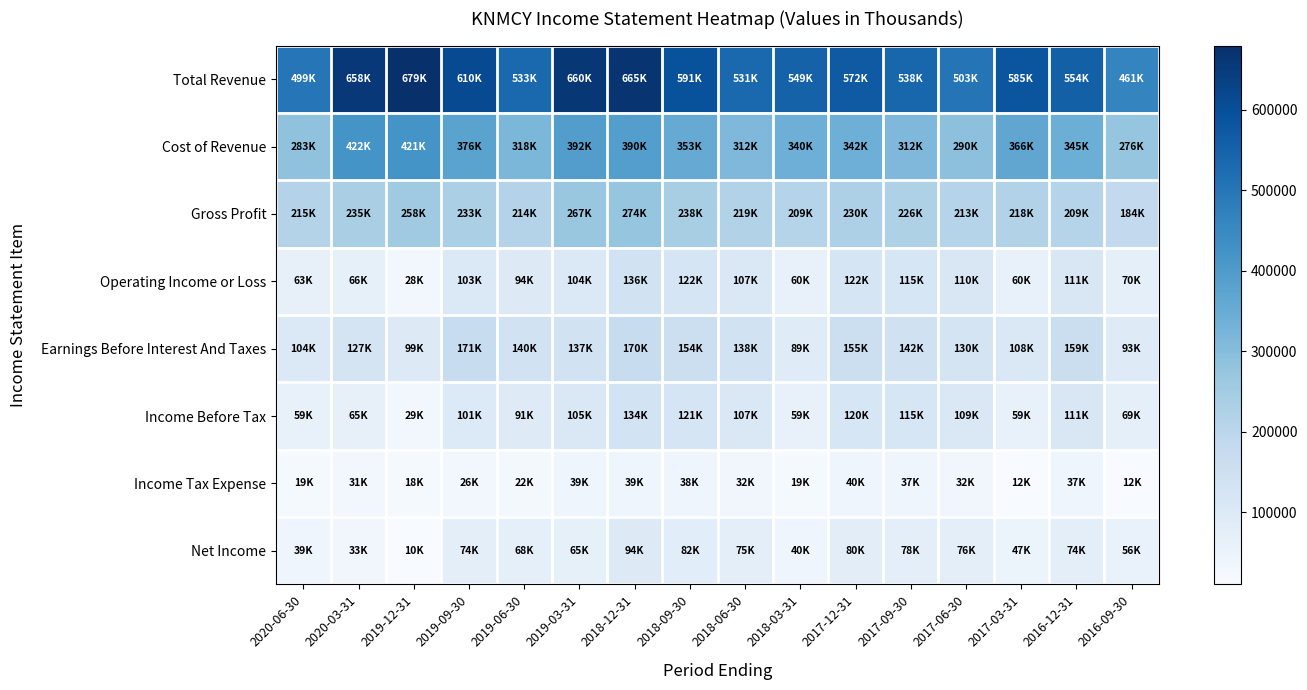

Reading right to left, transcribe all the data shown in this chart.

Total Revenue: 2016-09-30=461100	2016-12-31=554700	2017-03-31=585300	2017-06-30=503900	2017-09-30=538900	2017-12-31=572300	2018-03-31=549900	2018-06-30=531400	2018-09-30=591900	2018-12-31=665200	2019-03-31=660000	2019-06-30=533000	2019-09-30=610100	2019-12-31=679800	2020-03-31=658000	2020-06-30=499300
Cost of Revenue: 2016-09-30=276200	2016-12-31=345000	2017-03-31=366500	2017-06-30=290100	2017-09-30=312800	2017-12-31=342400	2018-03-31=340500	2018-06-30=312300	2018-09-30=353700	2018-12-31=390600	2019-03-31=392300	2019-06-30=318100	2019-09-30=376900	2019-12-31=421800	2020-03-31=422400	2020-06-30=283700
Gross Profit: 2016-09-30=184900	2016-12-31=209800	2017-03-31=218800	2017-06-30=213900	2017-09-30=226100	2017-12-31=230000	2018-03-31=209400	2018-06-30=219100	2018-09-30=238100	2018-12-31=274600	2019-03-31=267800	2019-06-30=214900	2019-09-30=233200	2019-12-31=258000	2020-03-31=235600	2020-06-30=215600
Operating Income or Loss: 2016-09-30=70500	2016-12-31=111300	2017-03-31=60100	2017-06-30=110300	2017-09-30=115300	2017-12-31=122800	2018-03-31=60100	2018-06-30=107400	2018-09-30=122700	2018-12-31=136100	2019-03-31=104600	2019-06-30=94500	2019-09-30=103000	2019-12-31=28800	2020-03-31=66000	2020-06-30=63900
Earnings Before Interest And Taxes: 2016-09-30=93400	2016-12-31=159200	2017-03-31=108600	2017-06-30=130200	2017-09-30=142600	2017-12-31=155200	2018-03-31=89000	2018-06-30=138100	2018-09-30=154700	2018-12-31=170200	2019-03-31=137100	2019-06-30=140200	2019-09-30=171300	2019-12-31=99300	2020-03-31=127100	2020-06-30=104000
Income Before Tax: 2016-09-30=69400	2016-12-31=111900	2017-03-31=59100	2017-06-30=109100	2017-09-30=115400	2017-12-31=120200	2018-03-31=59400	2018-06-30=107600	2018-09-30=121800	2018-12-31=134400	2019-03-31=105000	2019-06-30=91600	2019-09-30=101000	2019-12-31=29200	2020-03-31=65100	2020-06-30=59300
Income Tax Expense: 2016-09-30=12600	2016-12-31=37000	2017-03-31=12000	2017-06-30=32100	2017-09-30=37000	2017-12-31=40100	2018-03-31=19100	2018-06-30=32400	2018-09-30=38900	2018-12-31=39800	2019-03-31=39000	2019-06-30=22900	2019-09-30=26200	2019-12-31=18700	2020-03-31=31300	2020-06-30=19700
Net Income: 2016-09-30=56800	2016-12-31=74800	2017-03-31=47000	2017-06-30=76900	2017-09-30=78400	2017-12-31=80000	2018-03-31=40400	2018-06-30=75200	2018-09-30=82900	2018-12-31=94600	2019-03-31=65900	2019-06-30=68700	2019-09-30=74800	2019-12-31=10500	2020-03-31=33800	2020-06-30=39600